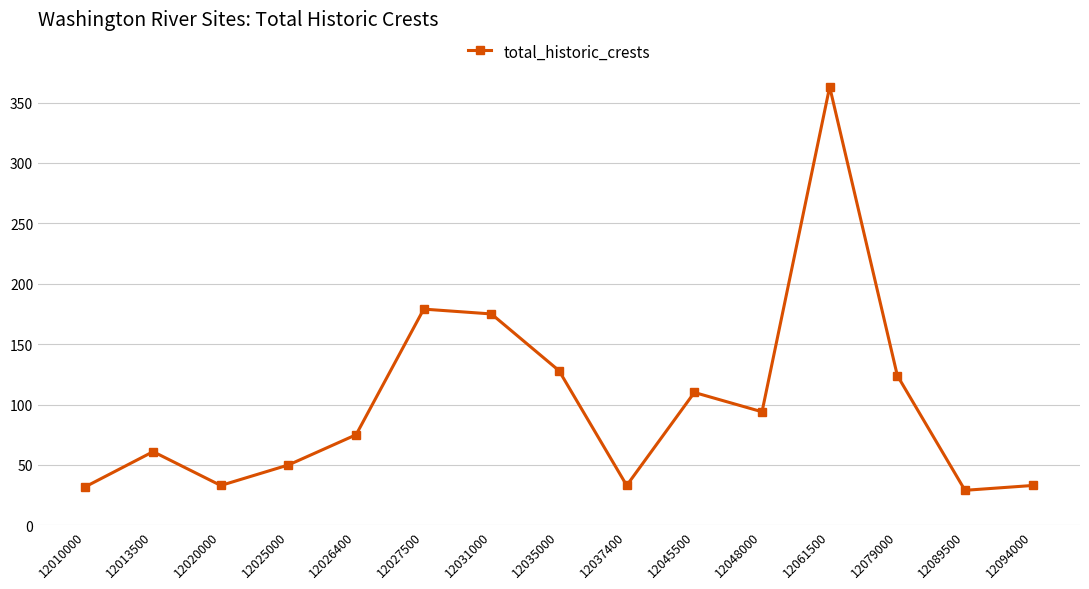

What value does the data have at 12048000?

94